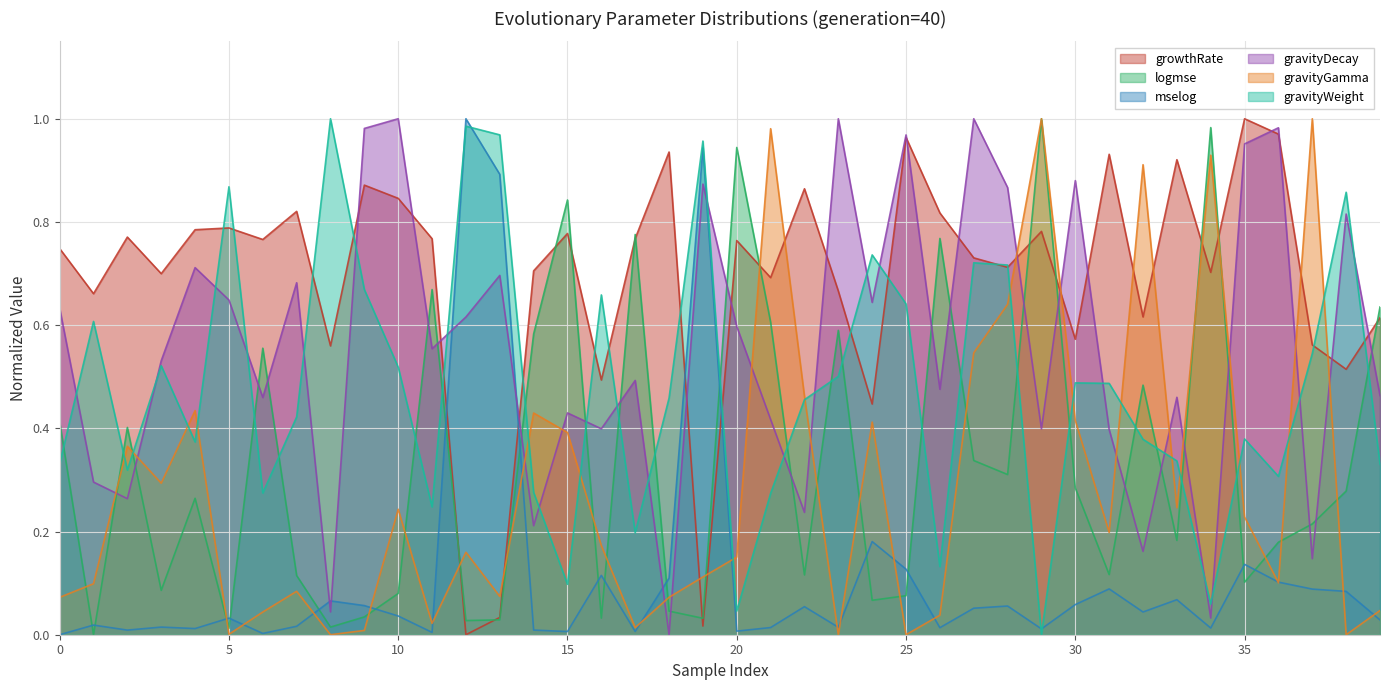

How many positive values does the logmse series have?

39